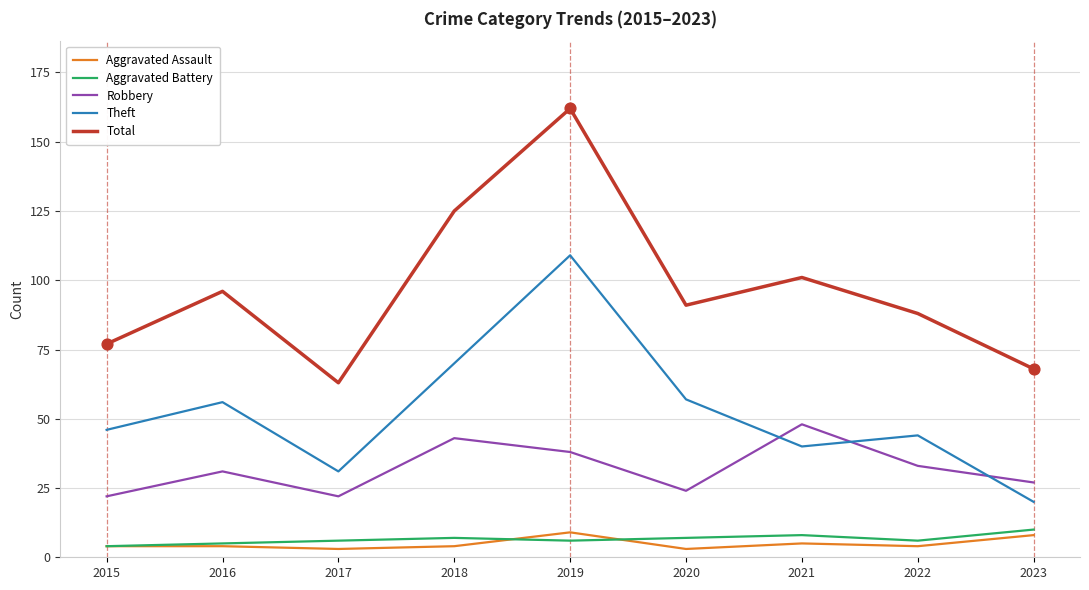

What are all the series names shown in the legend?

Aggravated Assault, Aggravated Battery, Robbery, Theft, Total